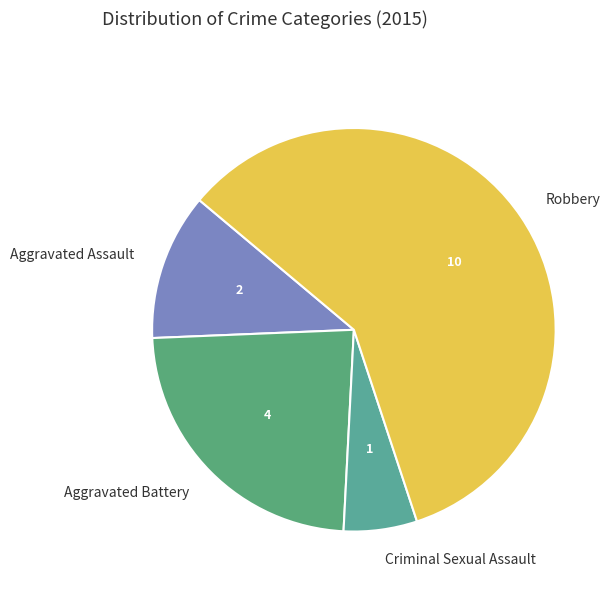

Is there a majority slice in this chart?

Yes